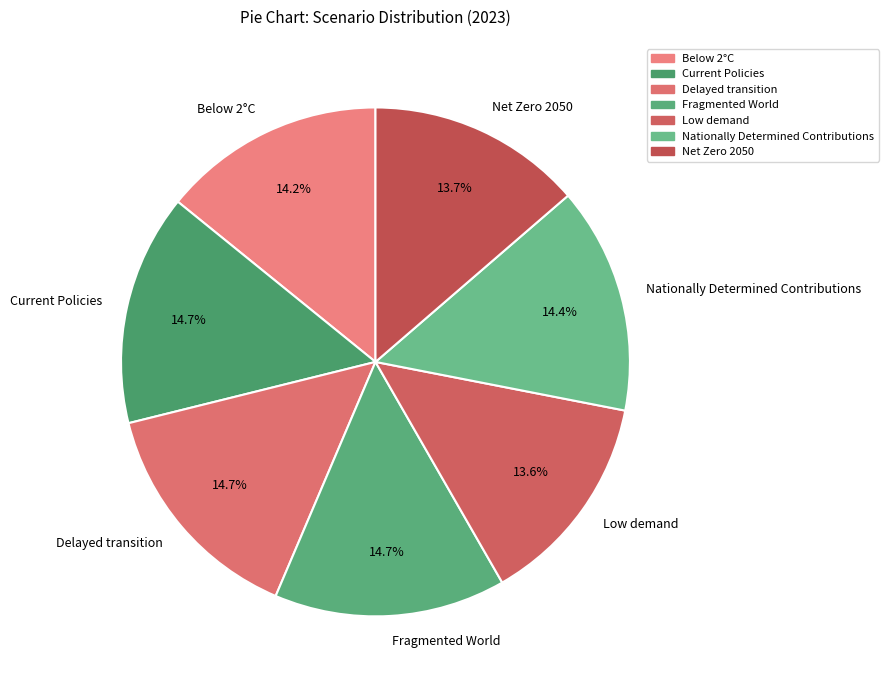

Is there any slice that represents more than half of the pie?

No